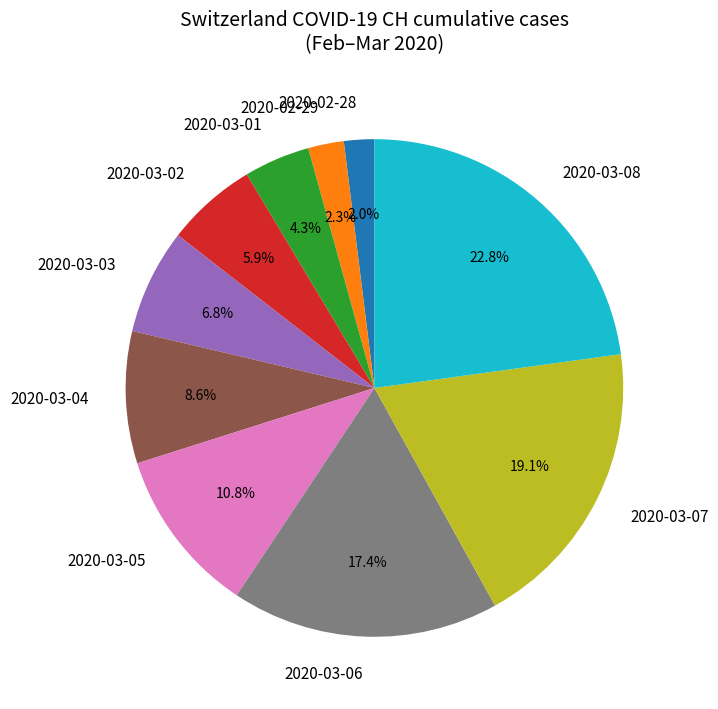

True or false: 2020-03-01 accounts for 4% of the total.

True